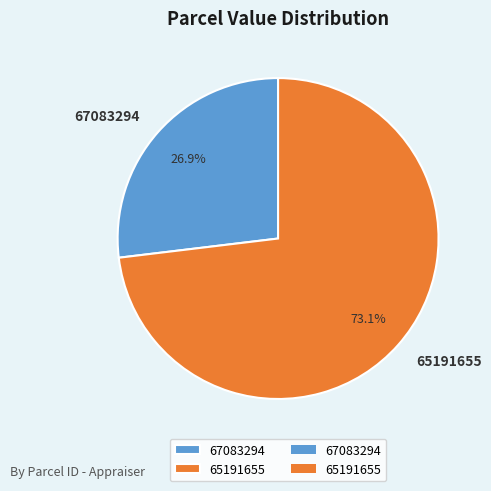

Does any single category account for the majority?

Yes